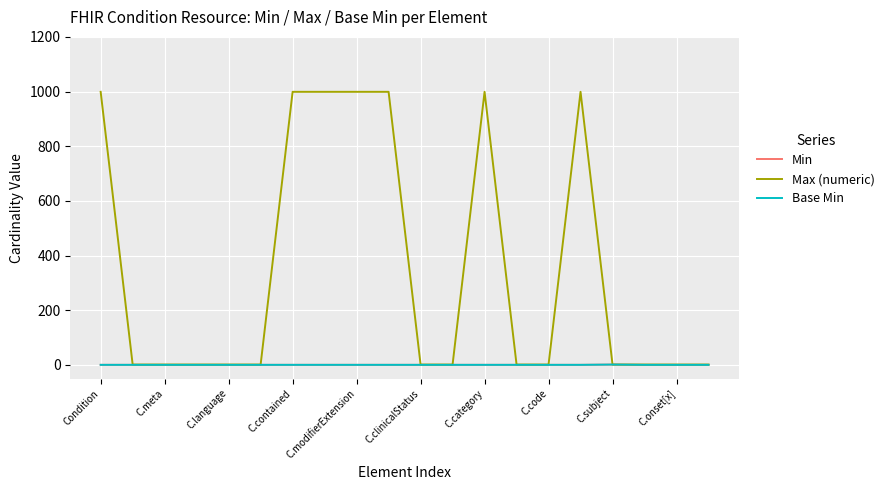

Is this an area chart (filled region under the line)?

No